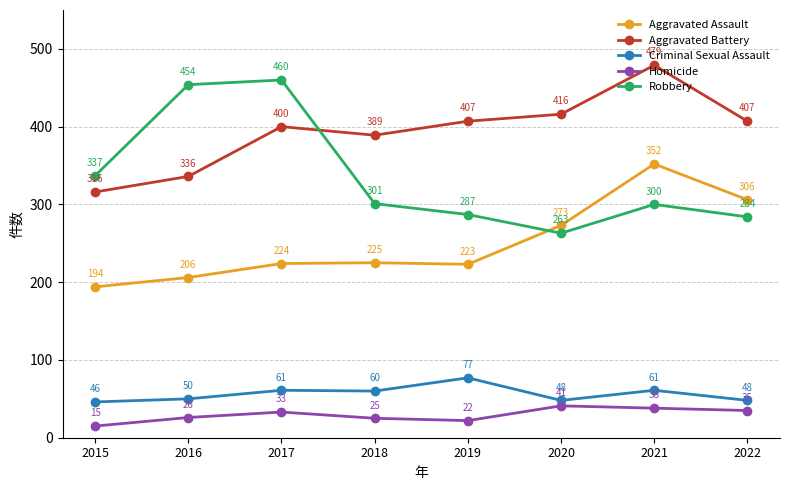

Count the number of categories in the chart.

8